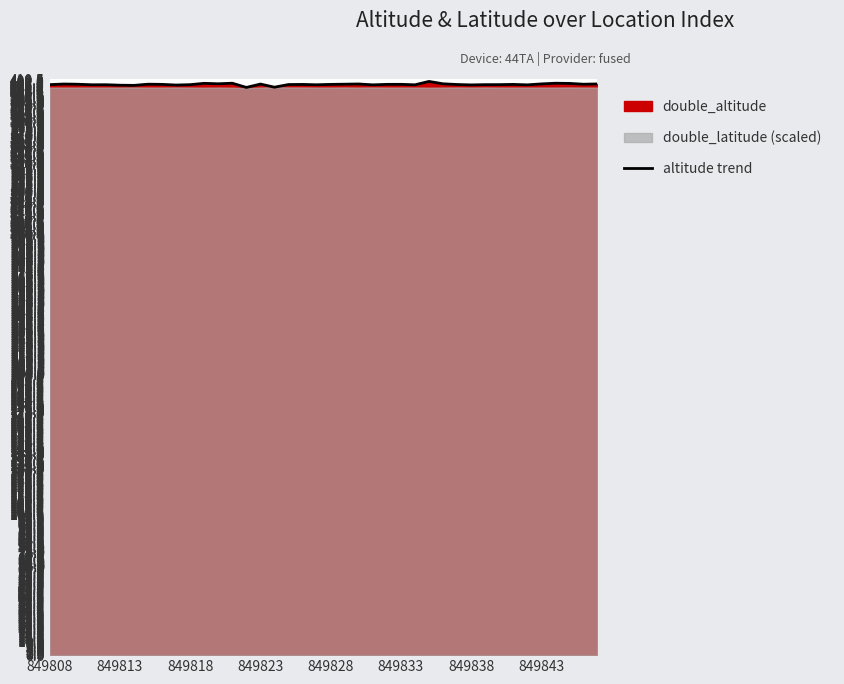

What is the value of the 33rd point from the left?

406.8